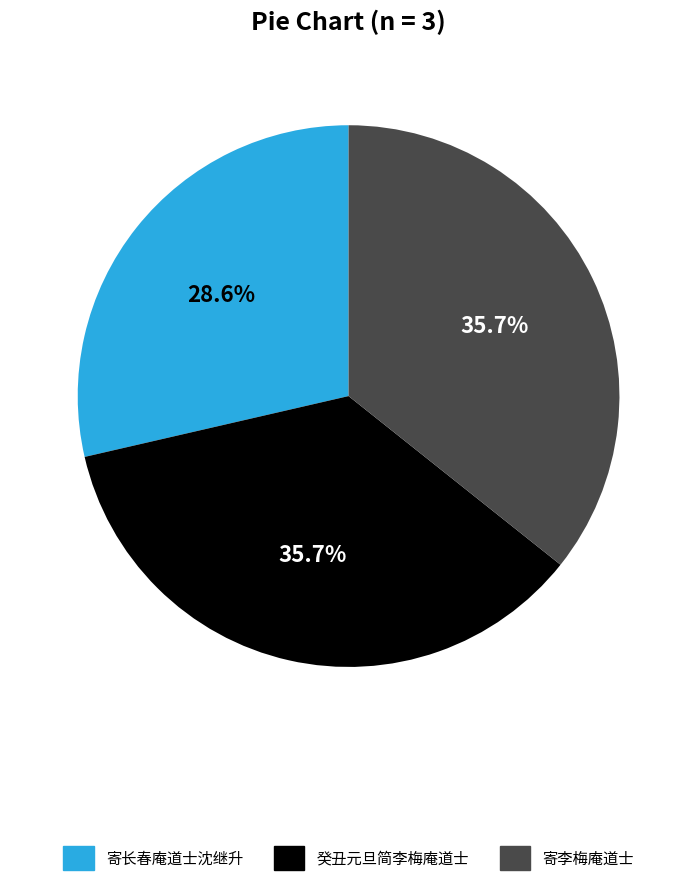

Which category has the smallest portion of the pie?

寄长春庵道士沈继升